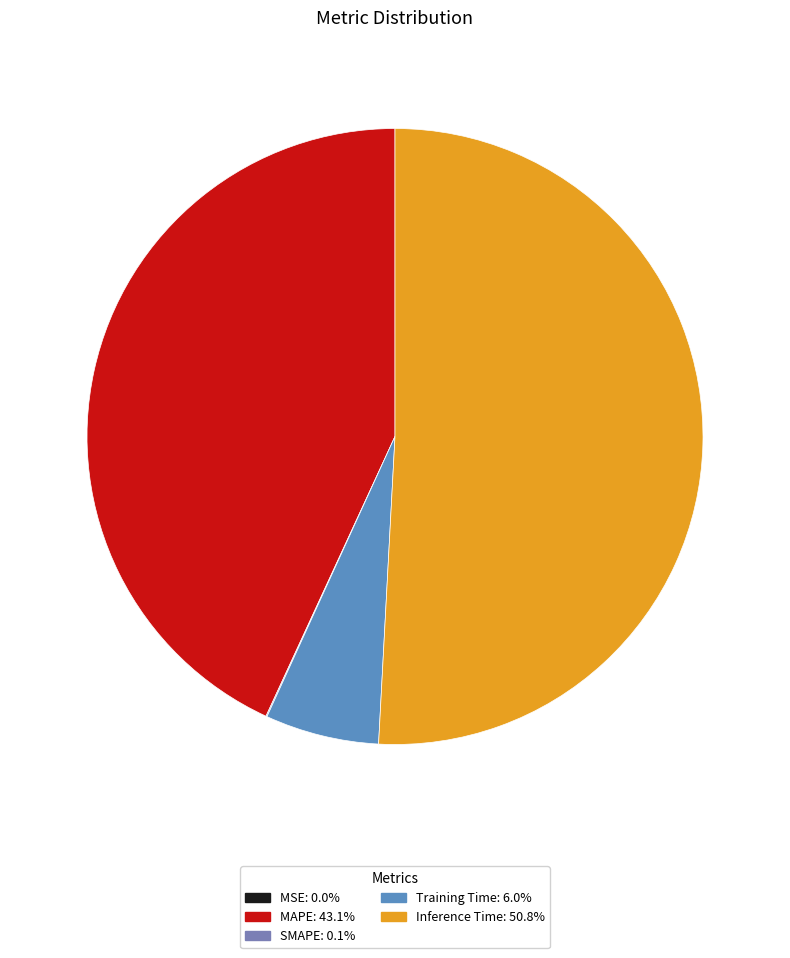

Rank the categories by value from highest to lowest.

Inference Time, MAPE, Training Time, SMAPE, MSE